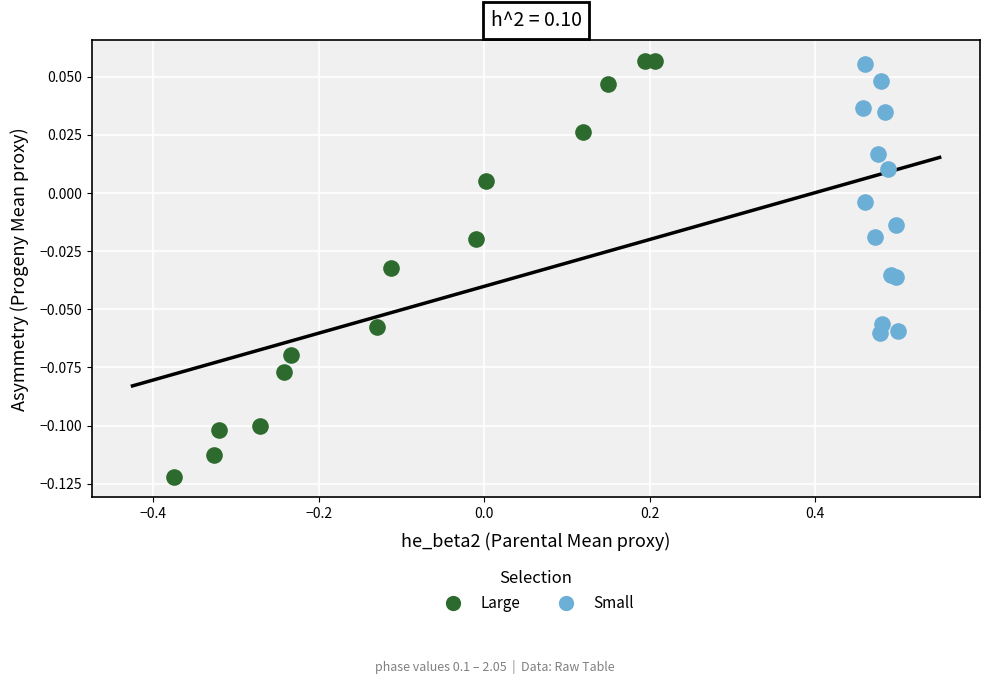

Which series has the largest Y range (max minus min)?

Large